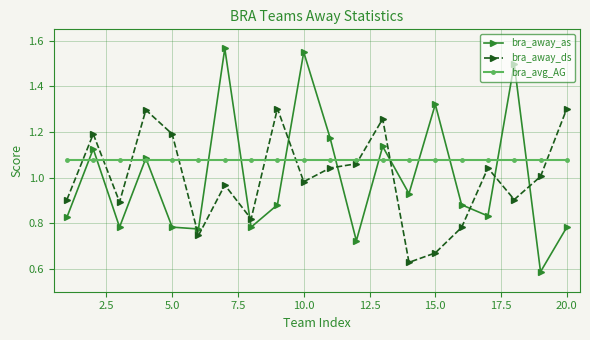

Which series has the largest range (max minus min)?

bra_away_as